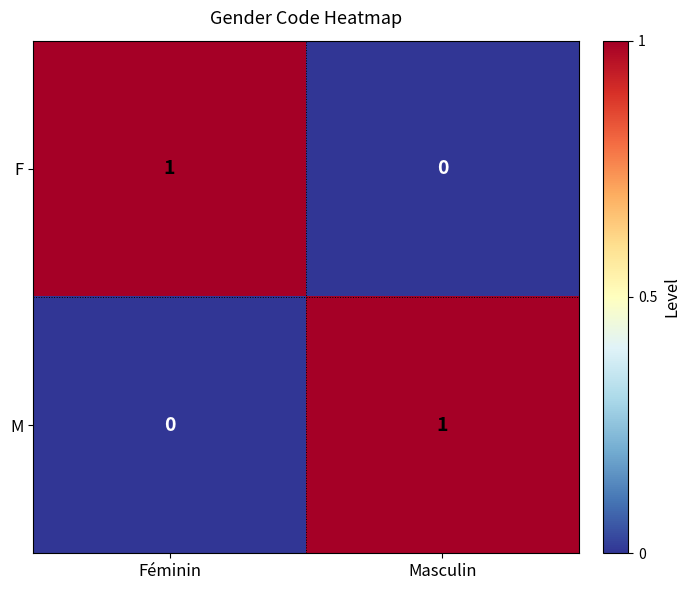

At which label does M reach its peak?

Masculin